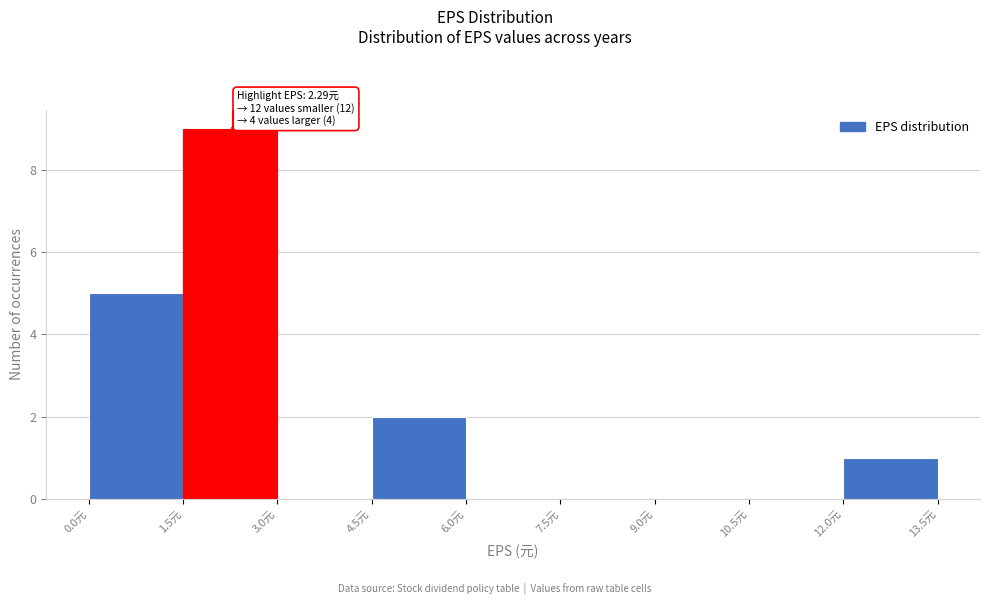

Over which range of the x-axis is the bar tallest?

1.5 to 3.0